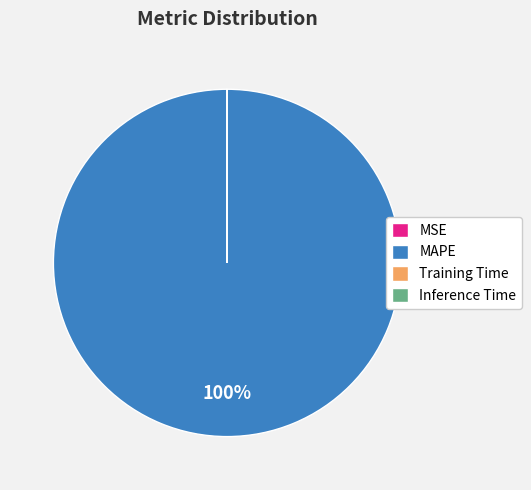

To the nearest percent, what percentage of the pie is MAPE?

100%